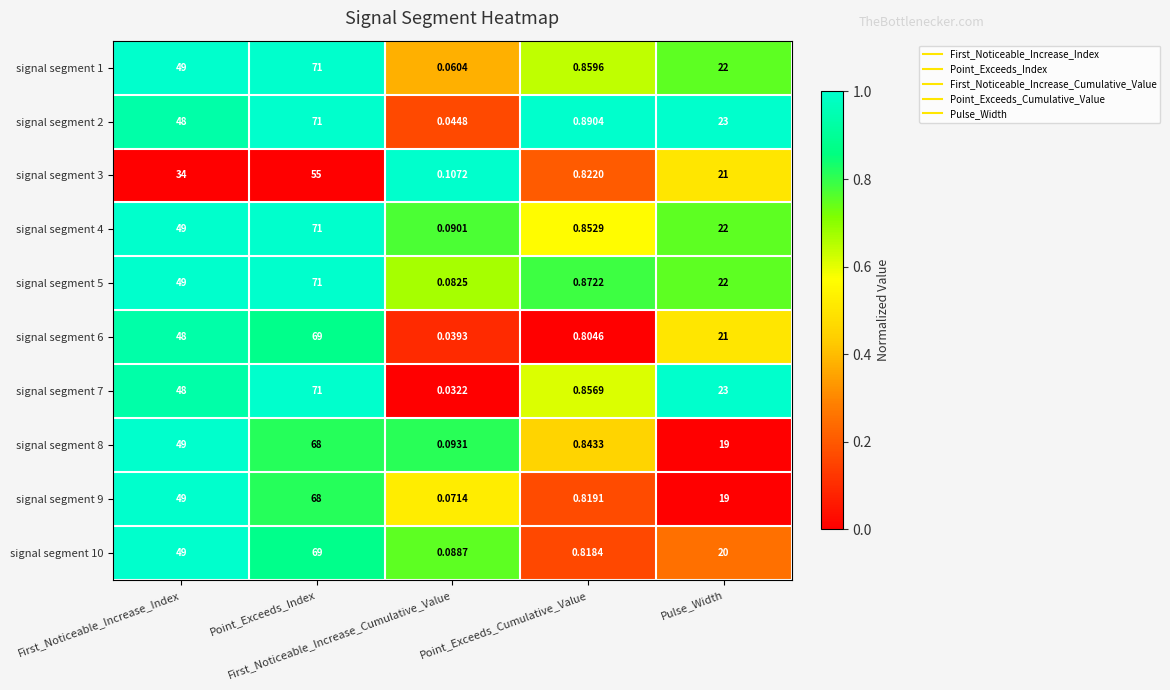

At which category is the sum across all series the highest?

Point_Exceeds_Index